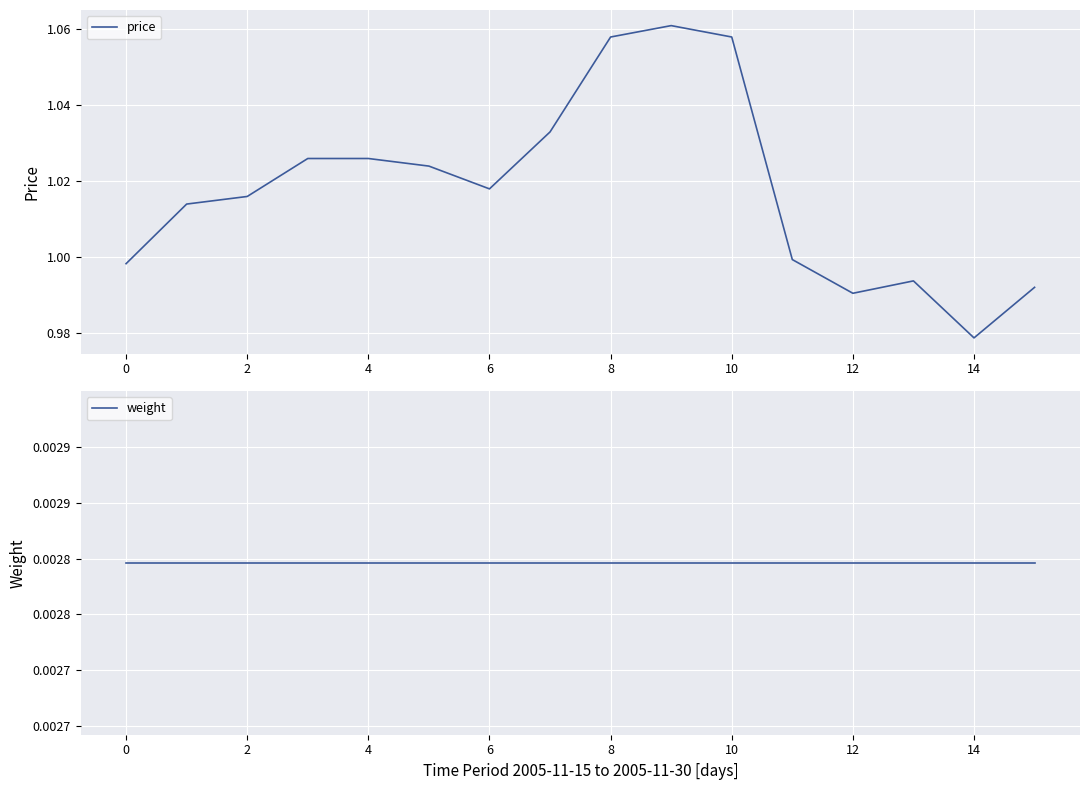

True or false: weight and price cross at least once.

False